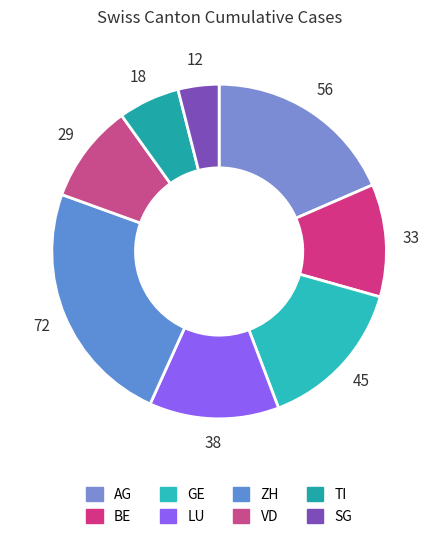

Approximately how many times larger is the value at AG compared to SG?

4.7